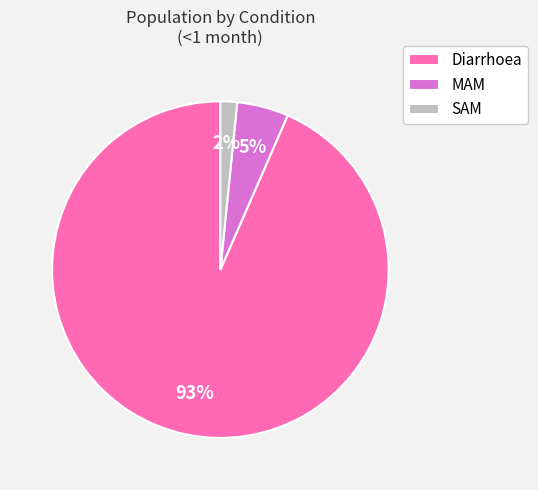

Is the sum of MAM and SAM greater than half?

No